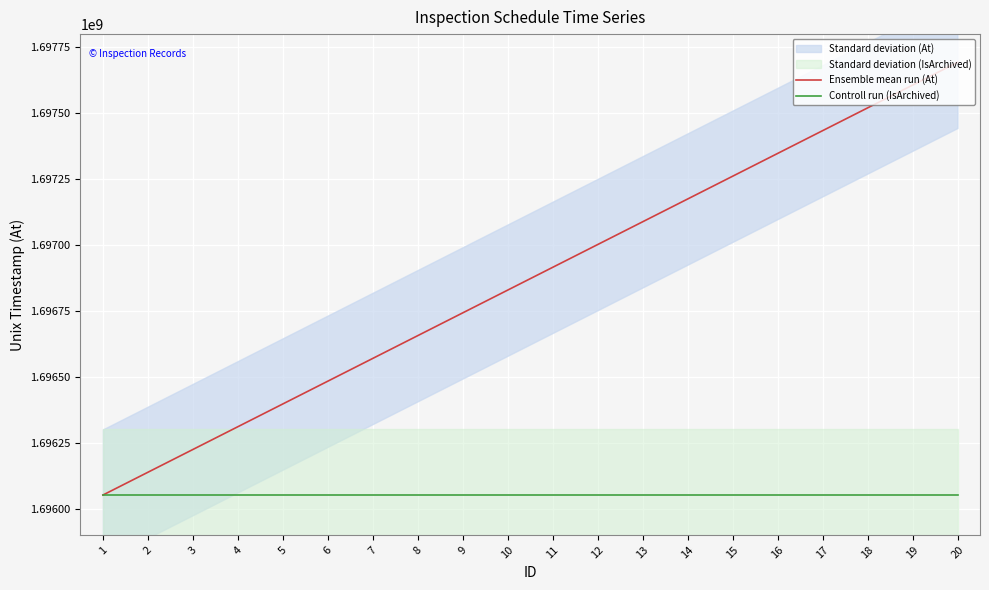

Is it true that Ensemble mean run (At) equals 420305225 at 13?

False